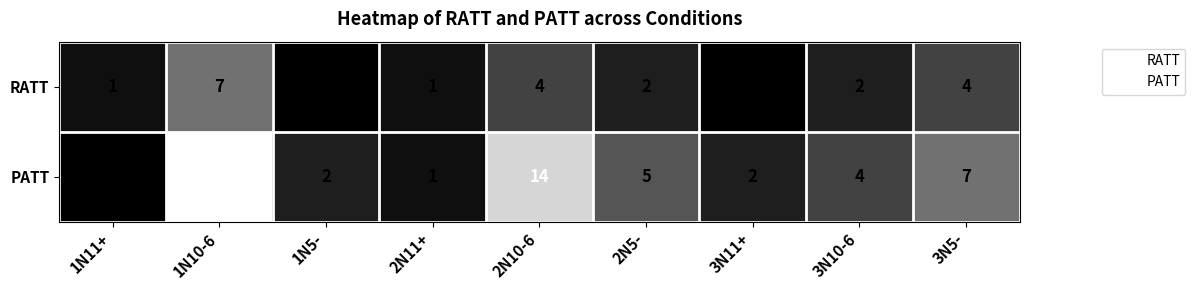

At how many categories does at least one series exceed 10?

2